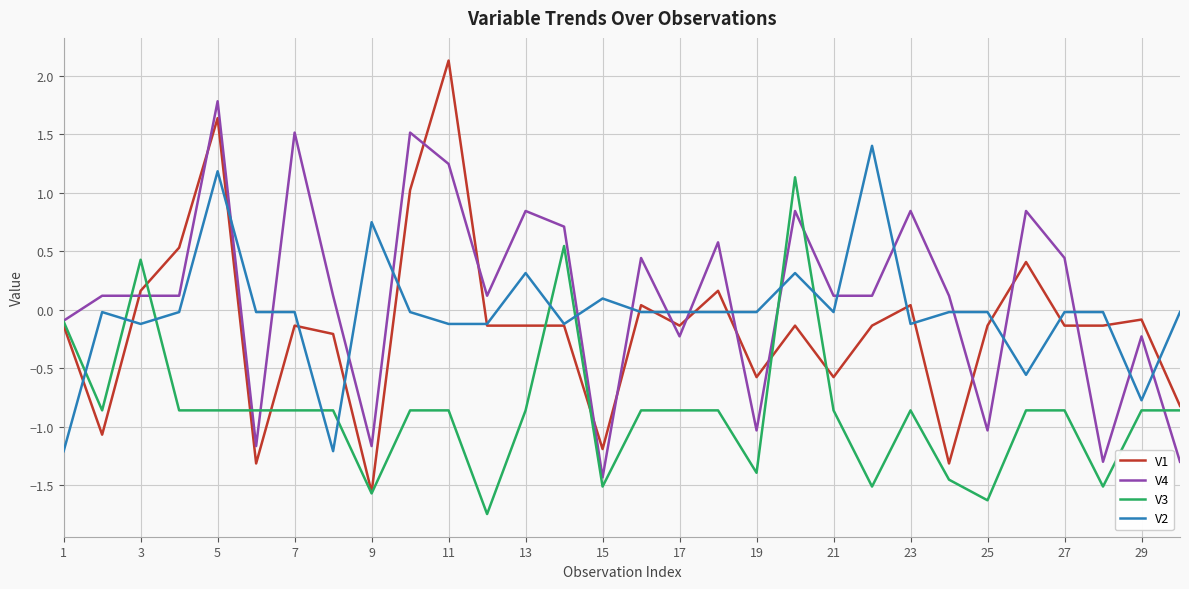

What is the highest value of the V1 series?

2.1